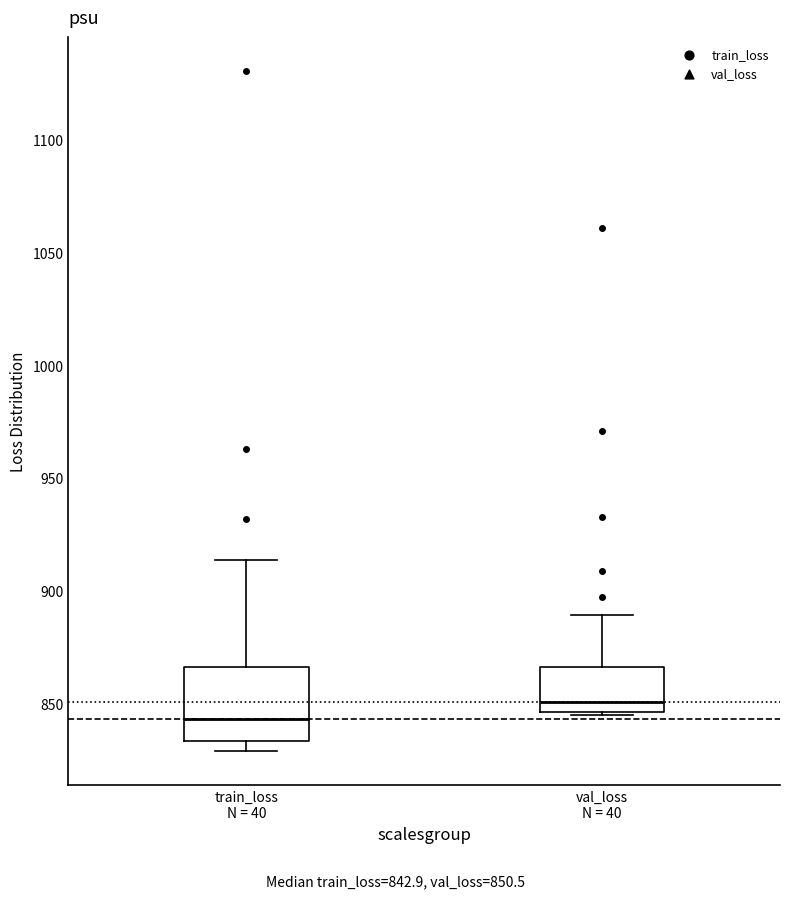

Where does the median line of the box for val_loss N = 40 sit on the y-axis? The values are not printed on the chart, so give them approximately, as read against the axis.

850